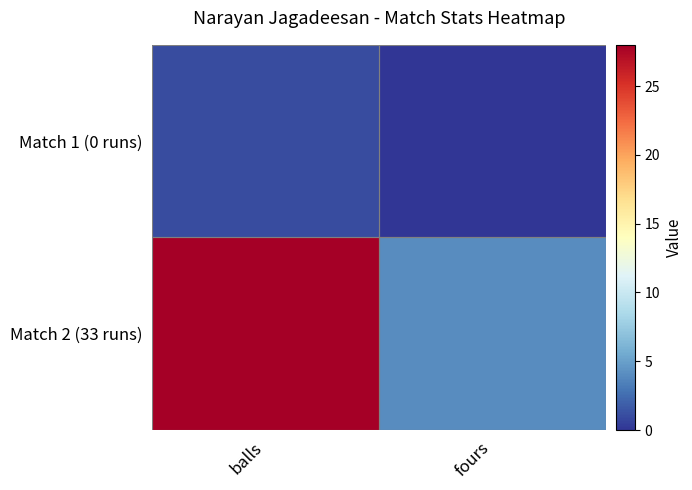

At which category is the sum across all series the highest?

balls